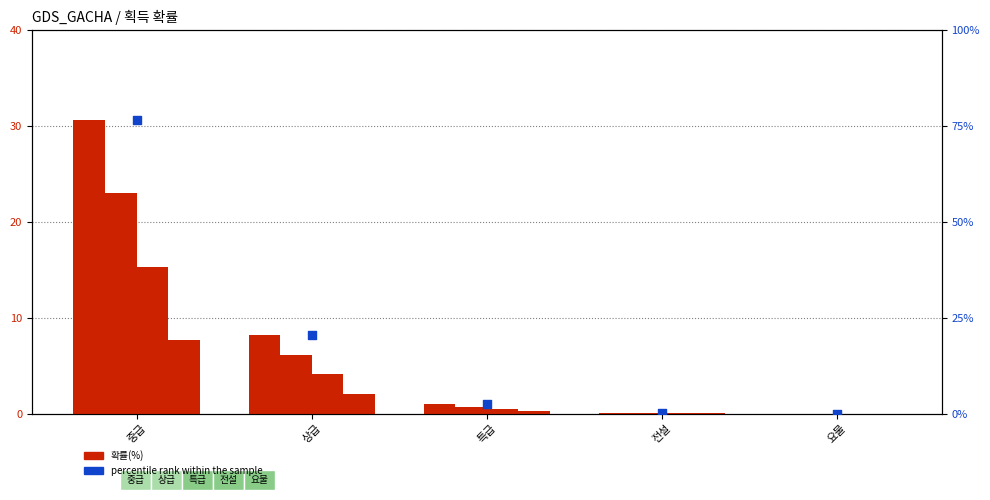

Is the value of 단계2(30%) at 중급 greater than the value of 단계4(10%) at 전설?

Yes